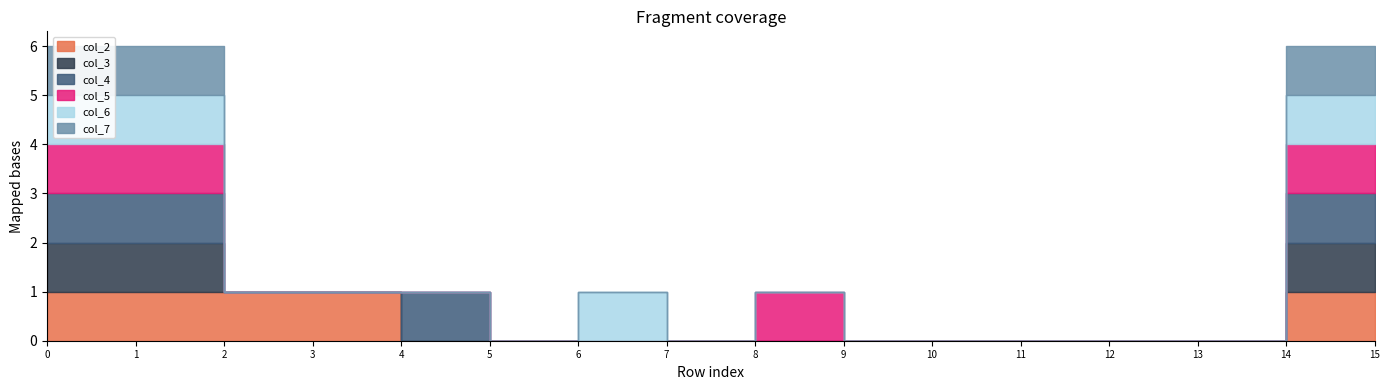

Rank the series by their maximum value, from highest to lowest.

col_2, col_3, col_4, col_5, col_6, col_7